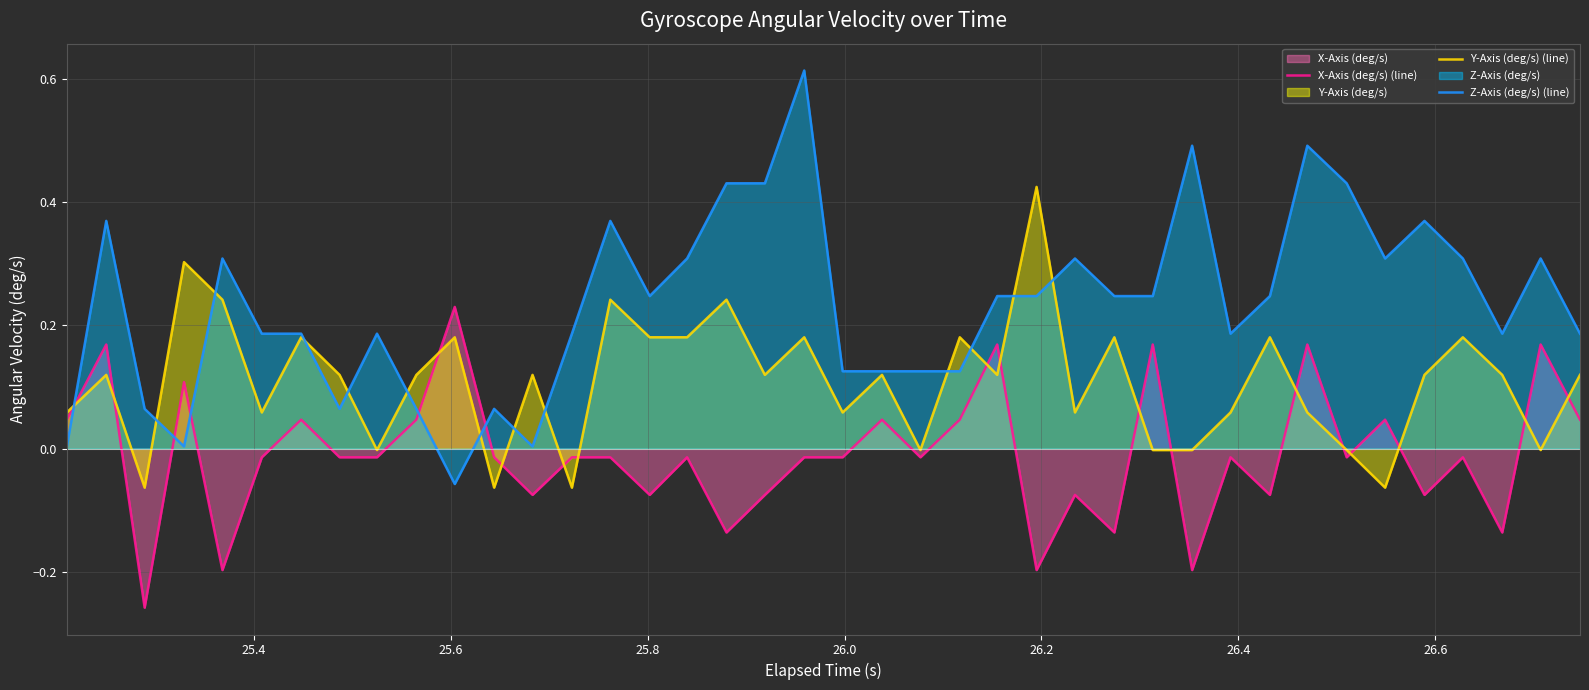

Which series ends up on top after the final intersection of Z-Axis (deg/s) (line) and X-Axis (deg/s) (line)?

Z-Axis (deg/s) (line)